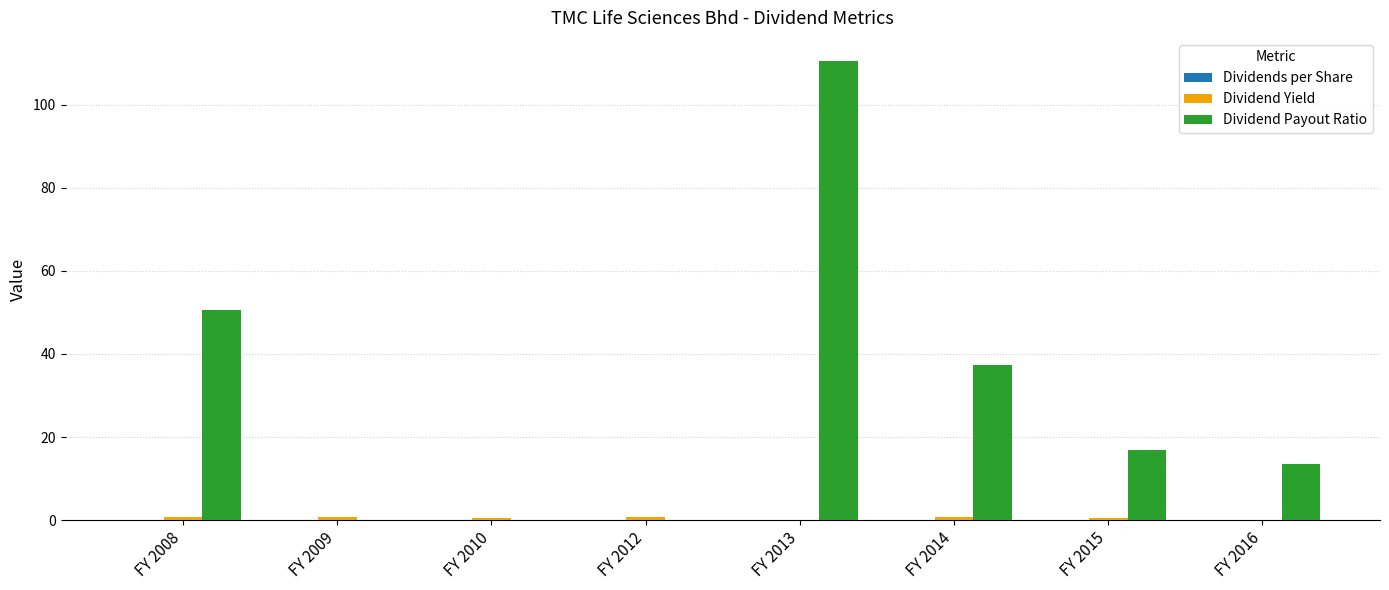

The Dividend Payout Ratio series shows 0.0 at FY 2010. True or false?

True